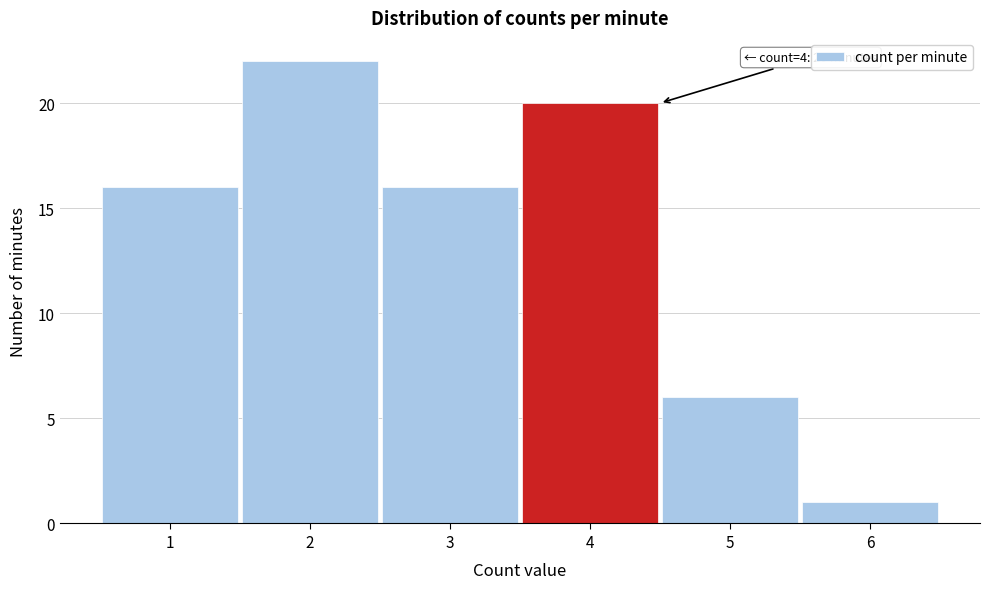

Reading left to right, list all the values displayed in this chart.

16	22	16	20	6	1